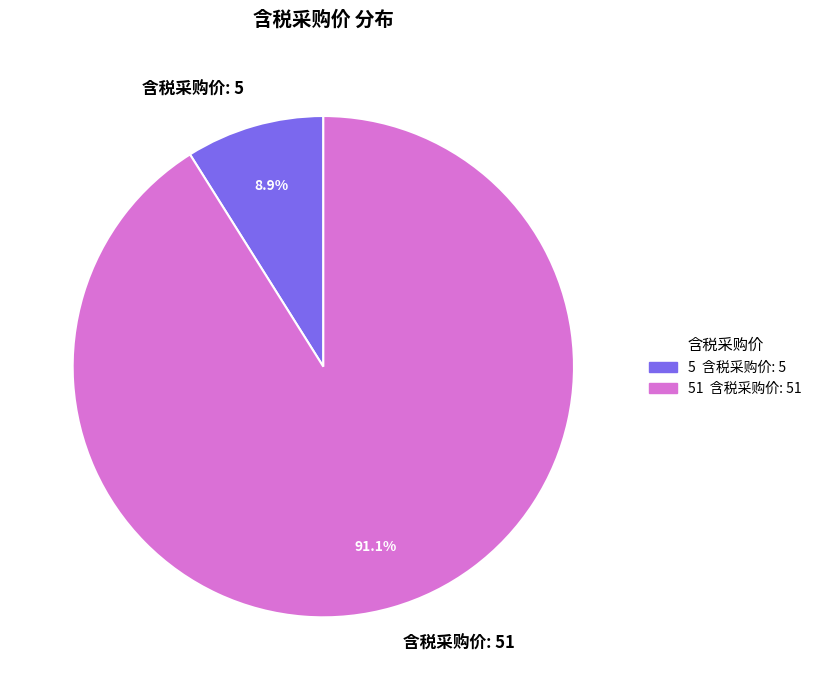

Between 含税采购价: 5 and 含税采购价: 51, which is larger?

含税采购价: 51